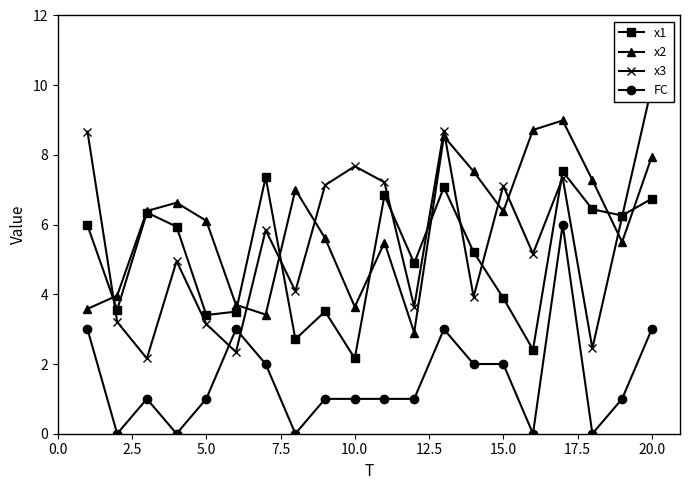

At which label does x1 reach its minimum?

10.0